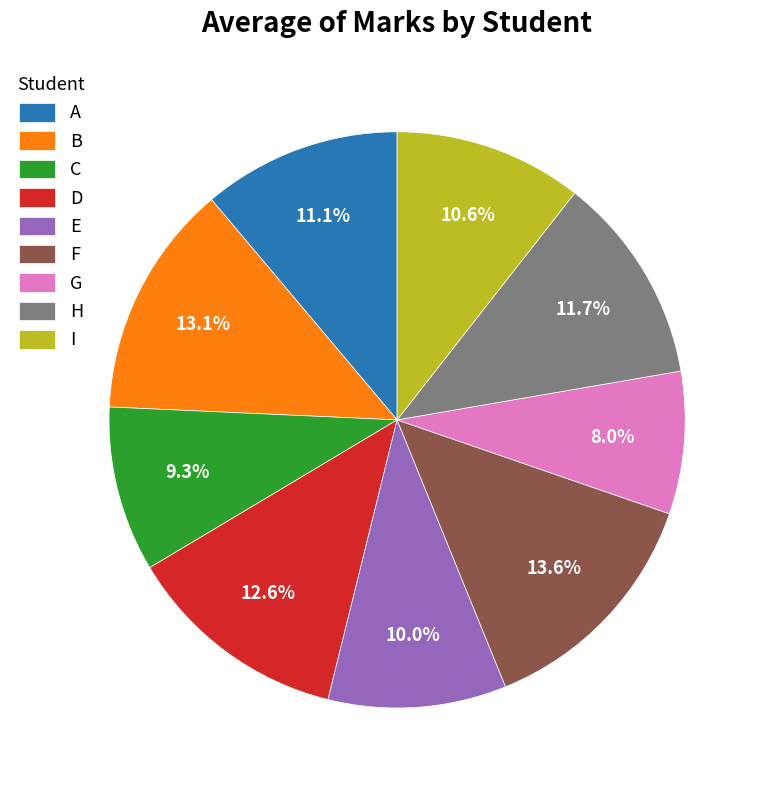

True or false: H accounts for 12% of the total.

True